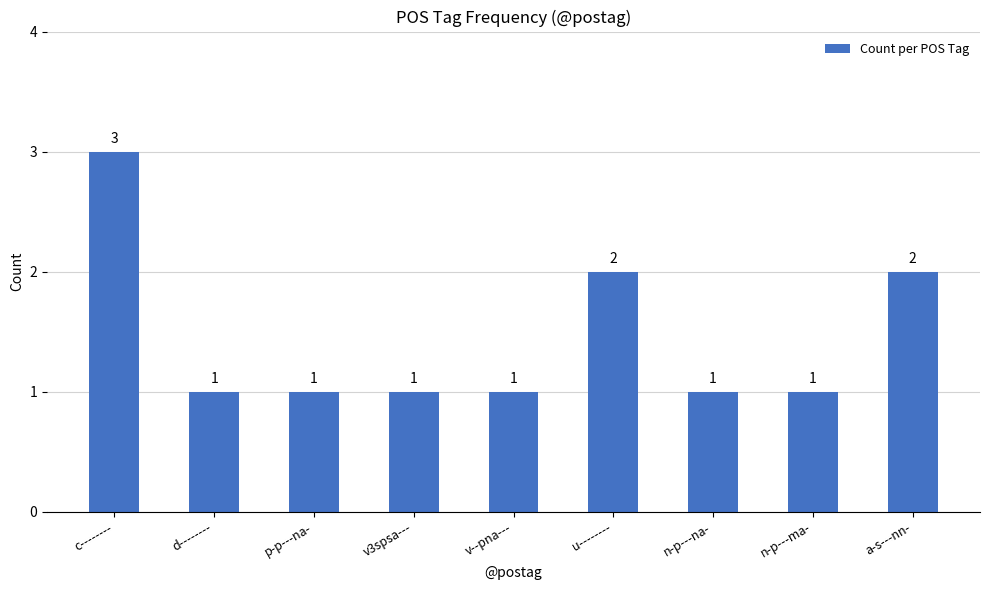

What is the sum of the values at v3spsa--- and u--------?

3